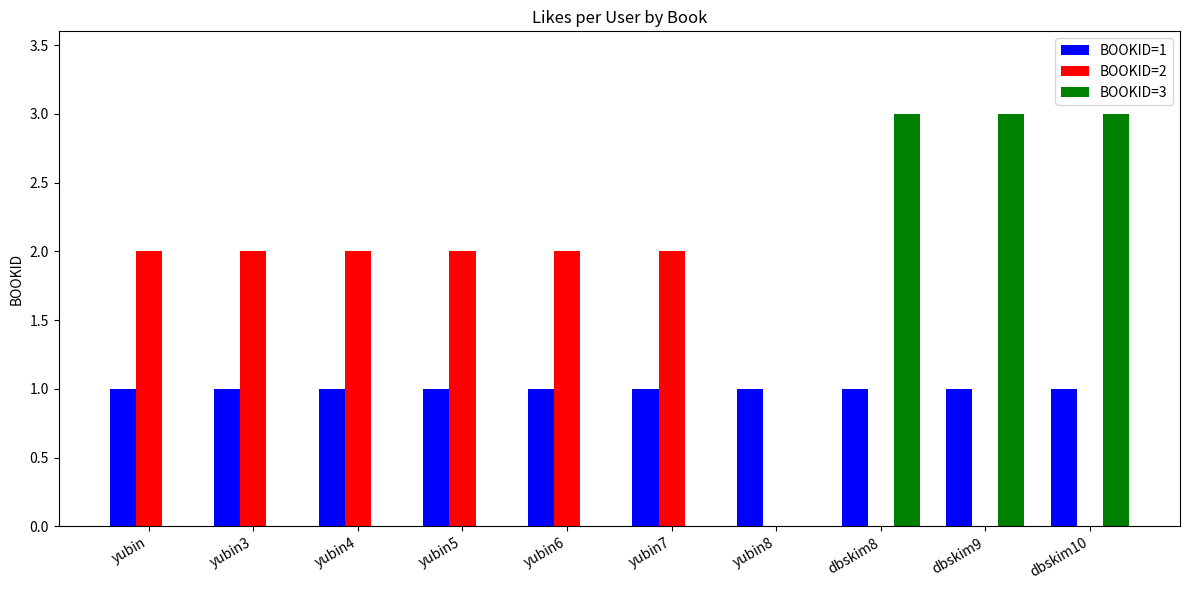

Are the bars horizontal?

No